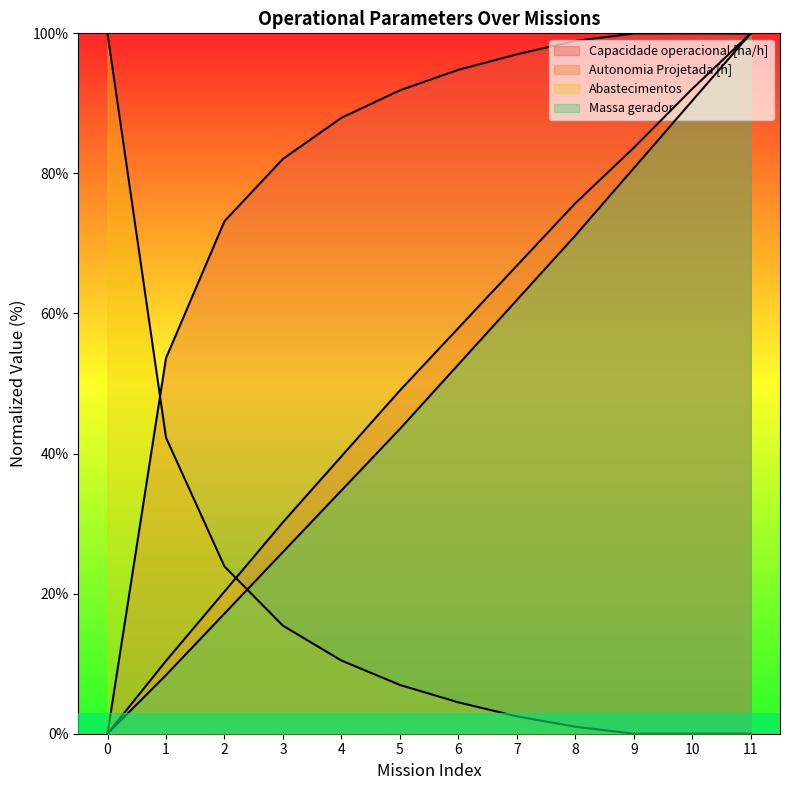

Reading left to right, extract all data points from this chart.

Capacidade operacional [ha/h]: 0=0.0	1=53.6	2=73.2	3=82.1	4=87.9	5=91.9	6=94.8	7=97.0	8=98.9	9=100.0	10=100.0	11=100.0
Autonomia Projetada [h]: 0=0.0	1=10.4	2=20.3	3=30.2	4=39.6	5=49.0	6=57.9	7=66.8	8=75.7	9=83.7	10=92.1	11=100.0
Abastecimentos: 0=100.0	1=42.3	2=23.9	3=15.4	4=10.4	5=7.0	6=4.5	7=2.5	8=1.0	9=0.0	10=0.0	11=0.0
Massa gerador: 0=0.0	1=8.4	2=17.2	3=25.9	4=34.7	5=43.5	6=52.7	7=61.9	8=71.1	9=80.8	10=90.4	11=100.0